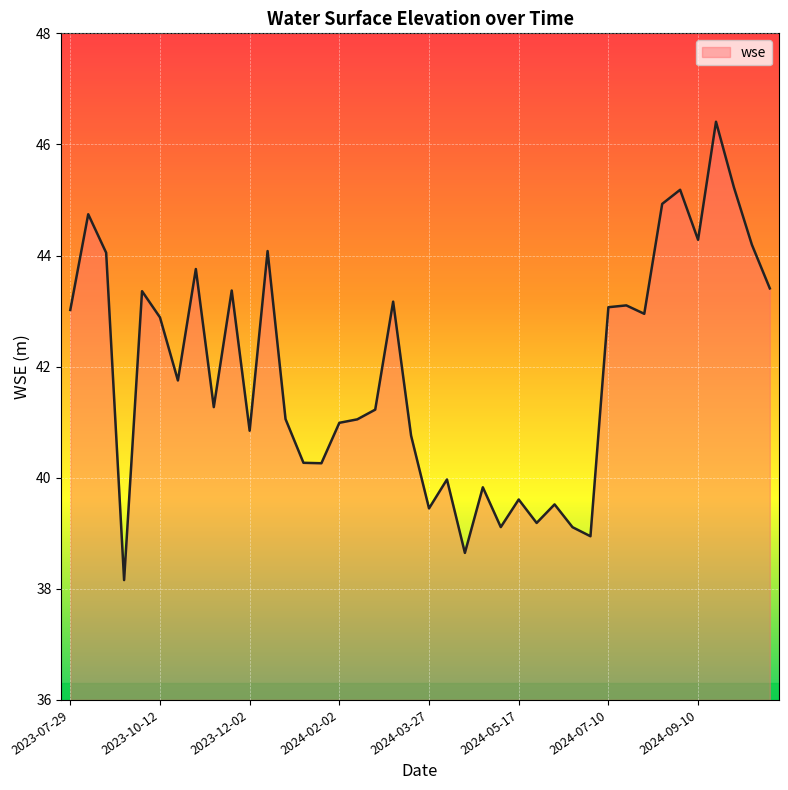

What is the maximum value shown in the chart?

46.4